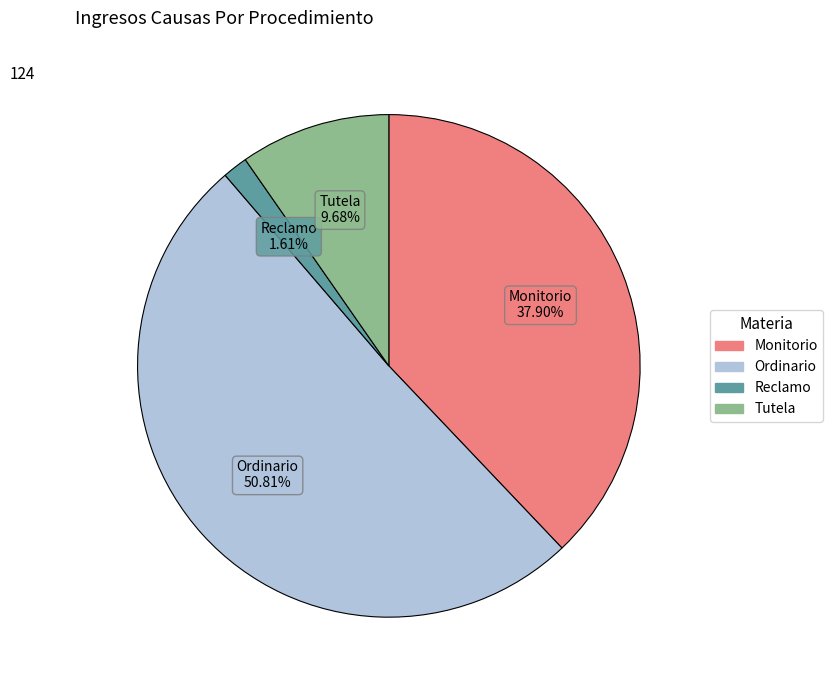

What portion of the pie excludes Ordinario?

49.2%